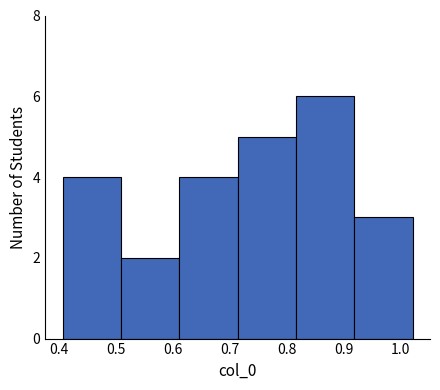

Which range on the x-axis has the tallest bar?

0.82 to 0.92